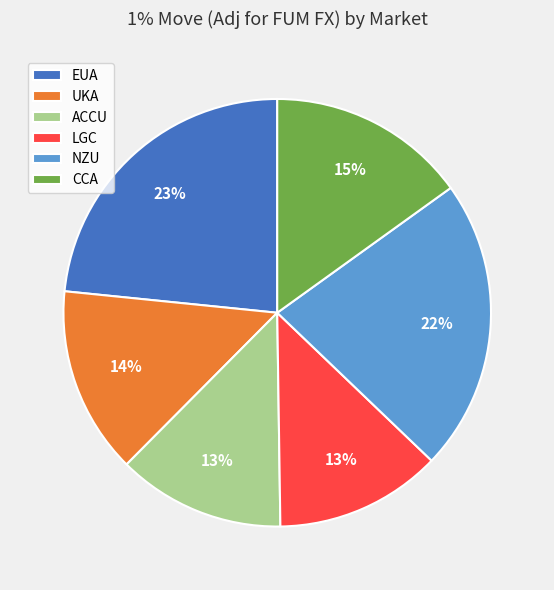

To the nearest percent, what percentage of the pie is EUA?

23%